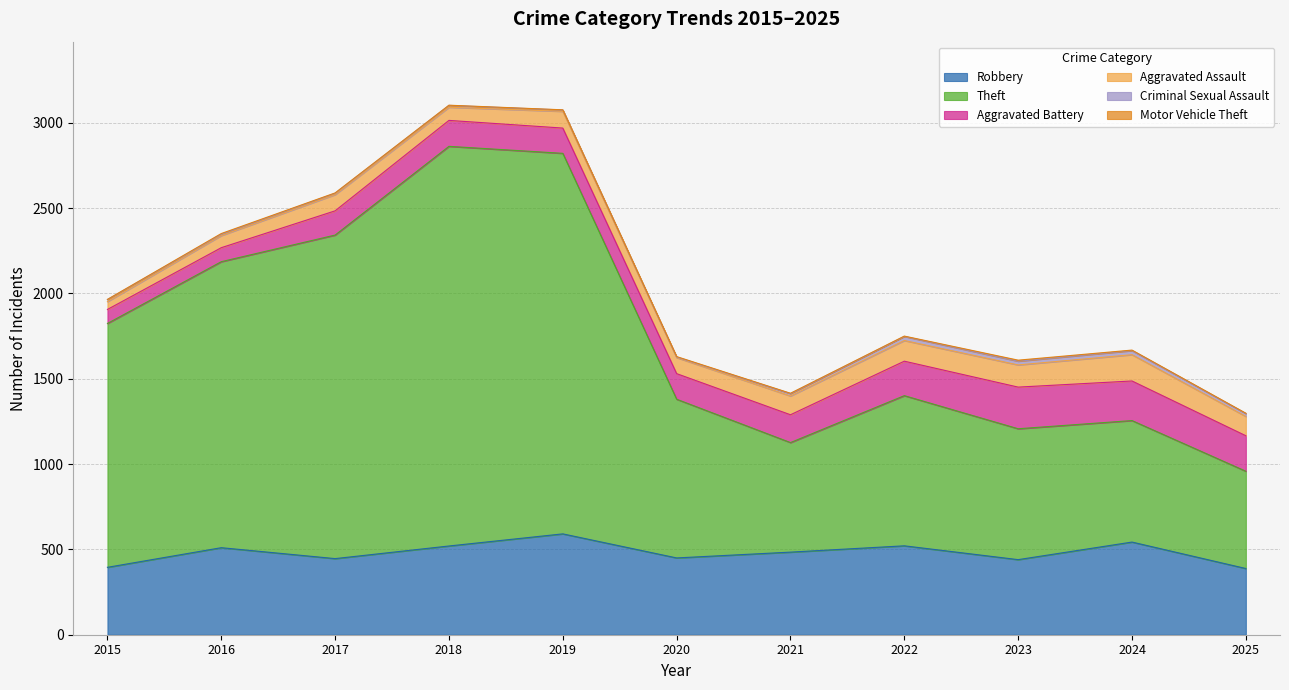

How many interior local peaks does the Theft series have?

2